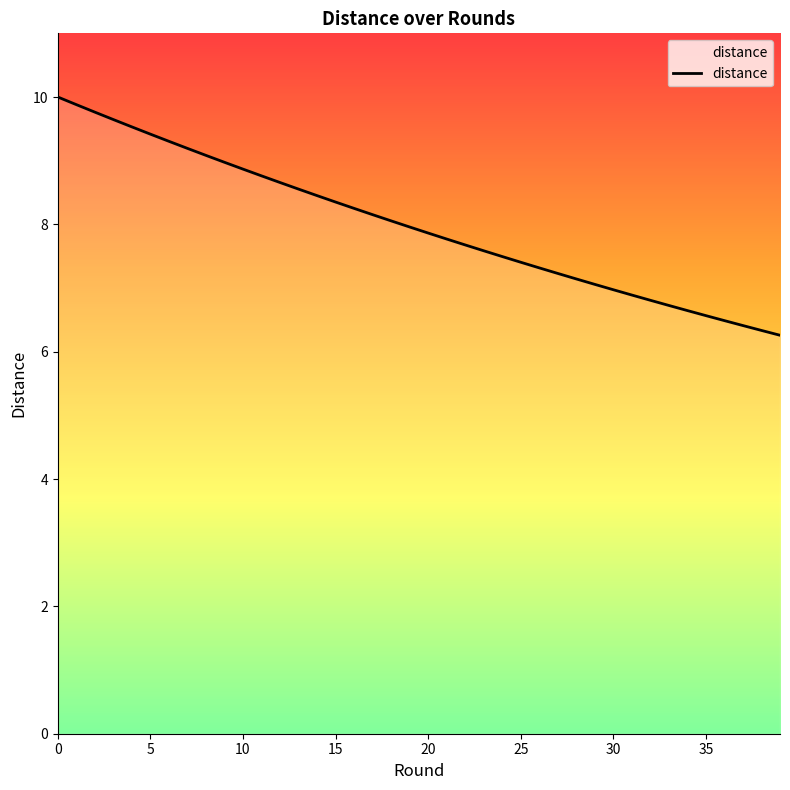

What is the difference between the maximum and minimum values?

3.7